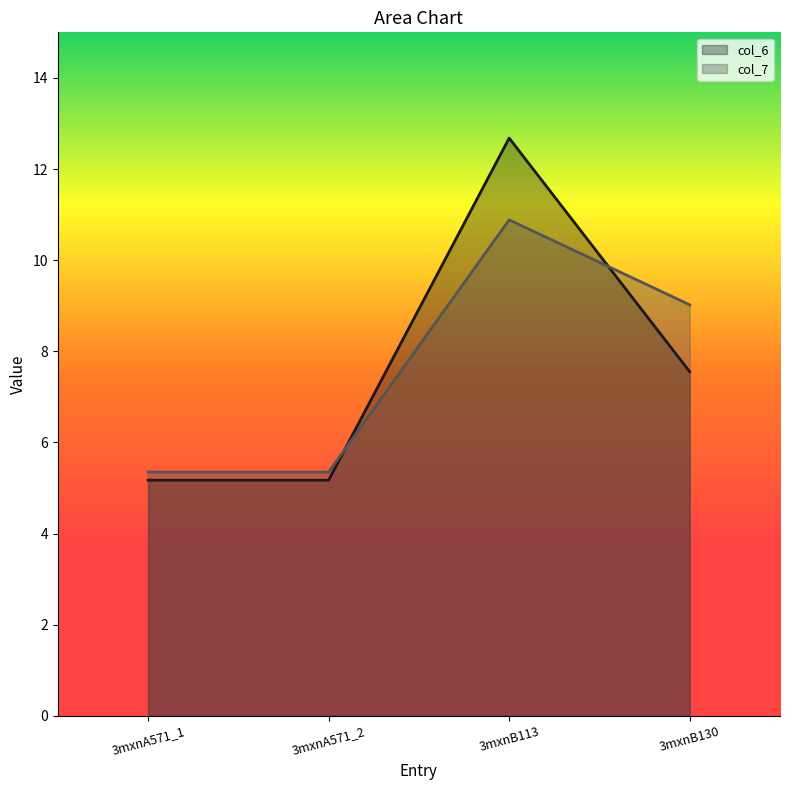

Where does the col_6 series first go above 7?

3mxnB113